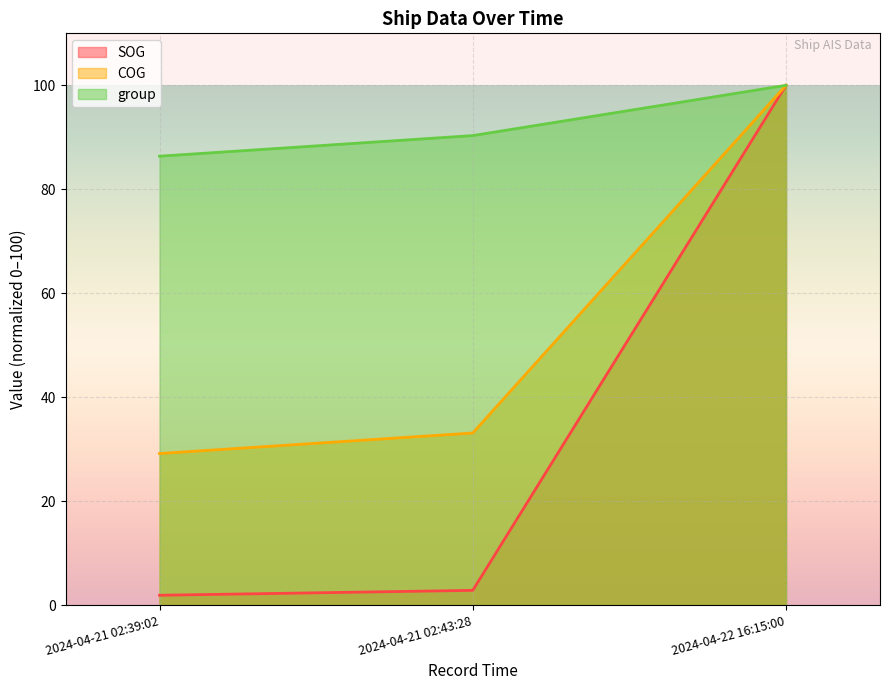

Is the value of SOG at 2024-04-22 16:15:00 greater than the value of group at 2024-04-21 02:39:02?

Yes